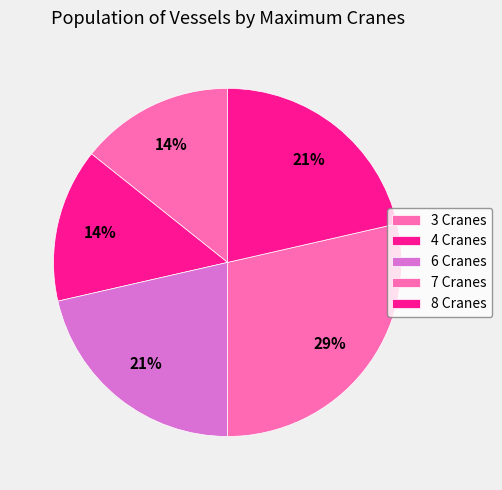

Count the number of slices in the pie.

5